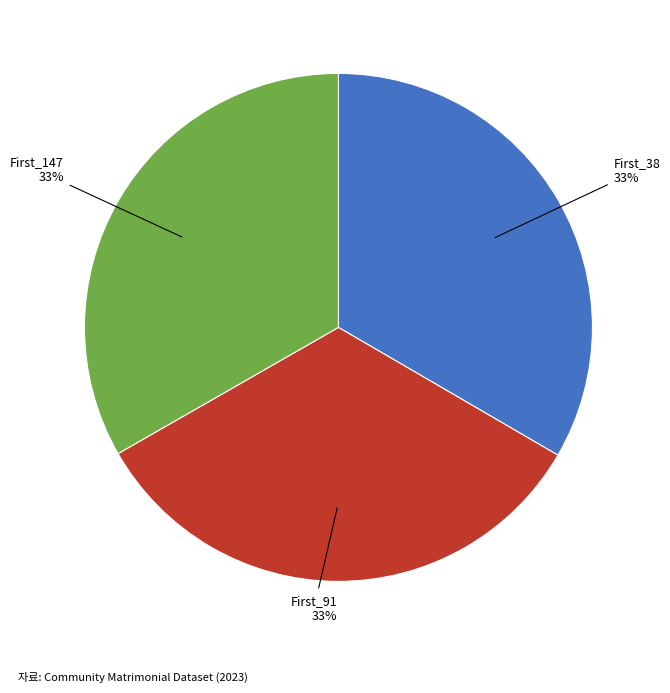

Is there a majority slice in this chart?

No